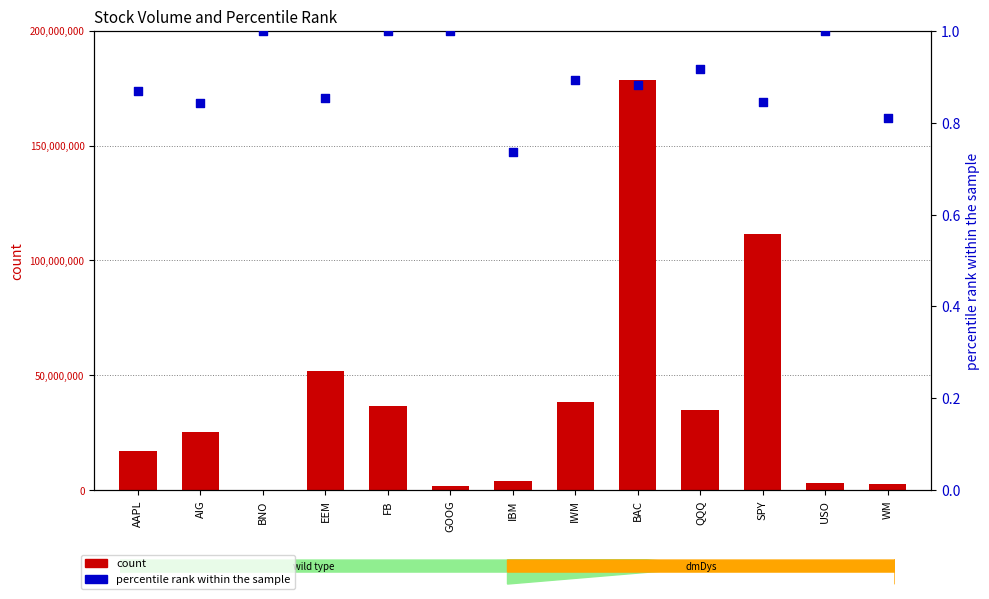

Which series contains the lowest Y value?

percentile rank within the sample